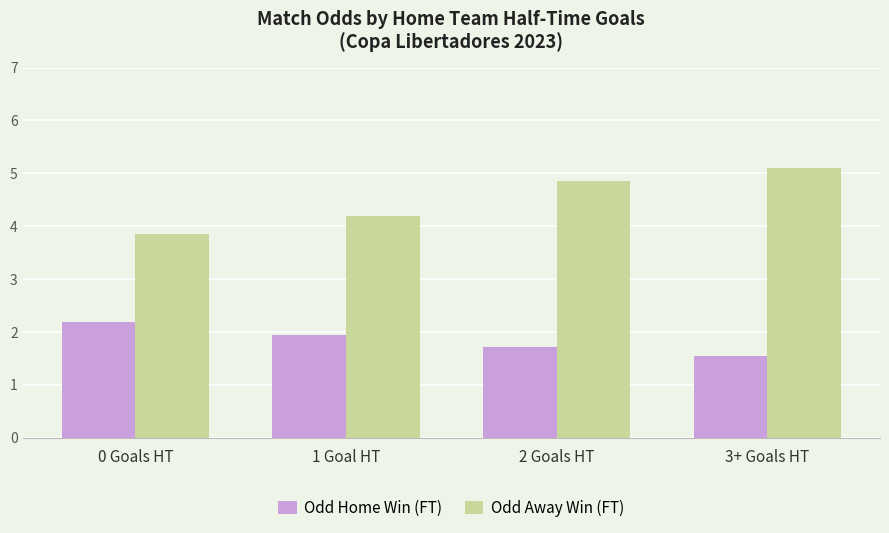

What are all the series names shown in the legend?

Odd Home Win (FT), Odd Away Win (FT)